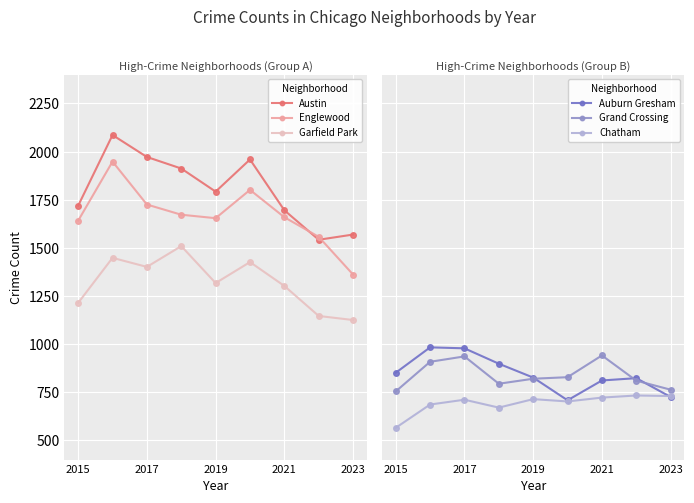

True or false: Englewood has a value of 904 at 2017.

False